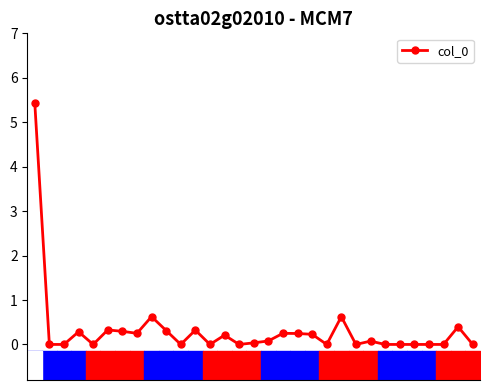

What is the difference between the second highest and second lowest values?

0.6